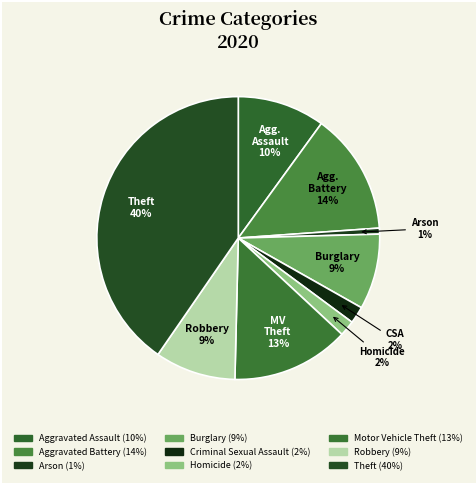

Rank the categories by value from highest to lowest.

Theft, Aggravated Battery, Motor Vehicle Theft, Aggravated Assault, Robbery, Burglary, Criminal Sexual Assault, Homicide, Arson